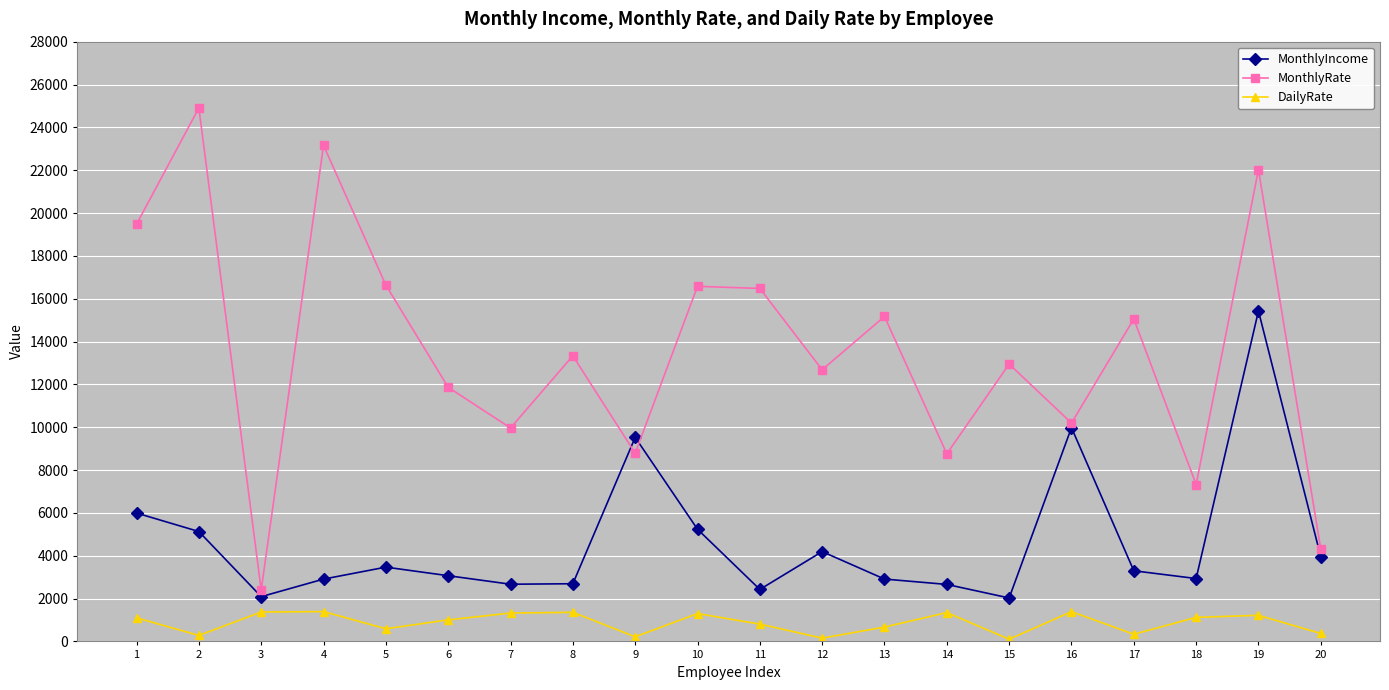

True or false: MonthlyRate and MonthlyIncome intersect in this chart.

True